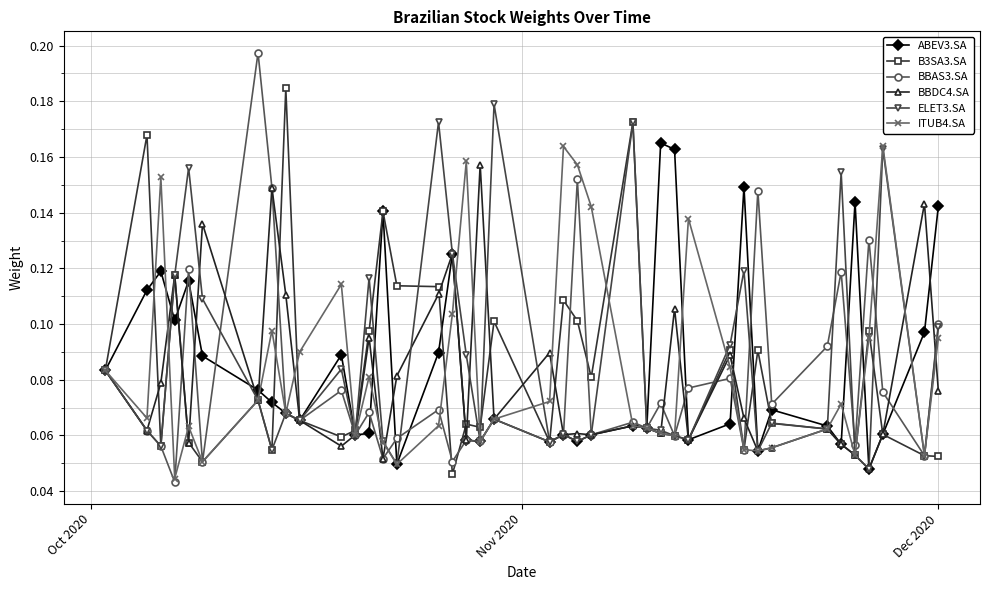

How many ITUB4.SA values are between 0 and 1?

40